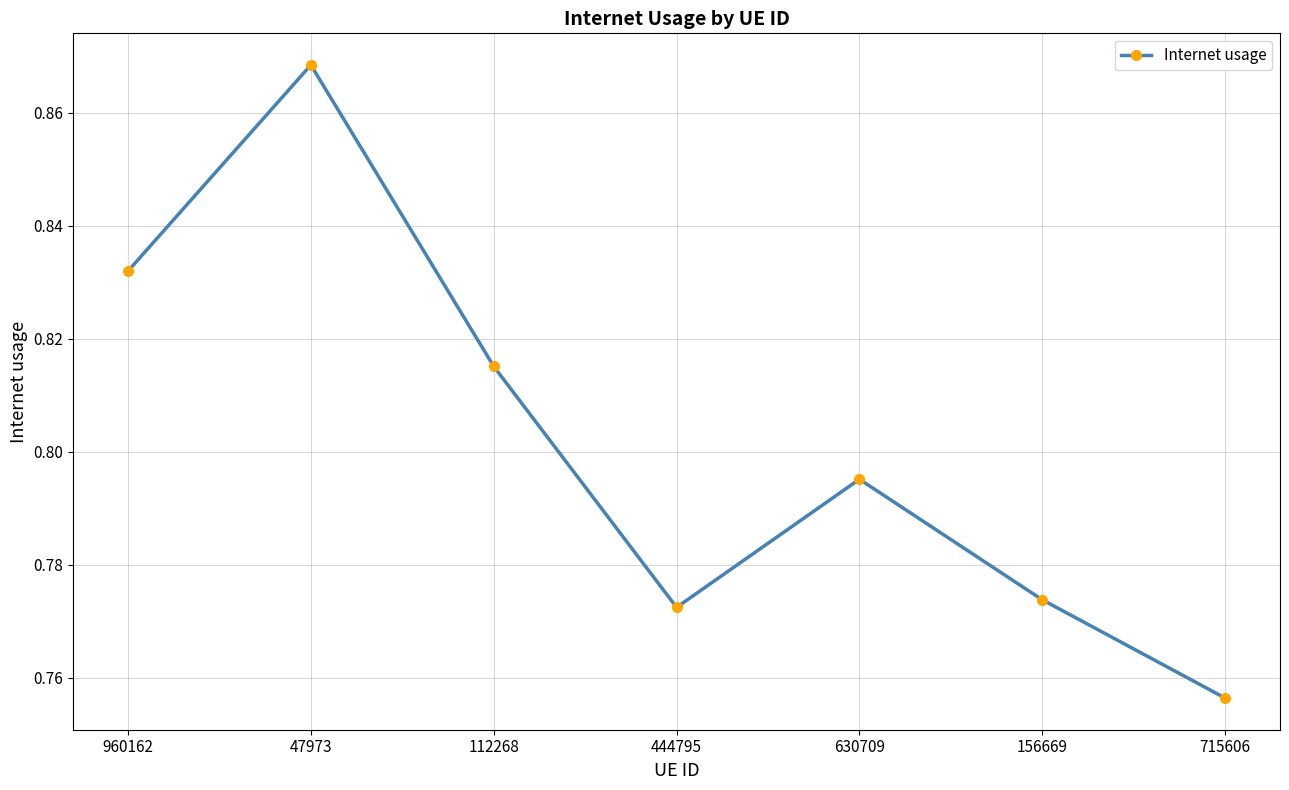

What position from the right is 156669?

2